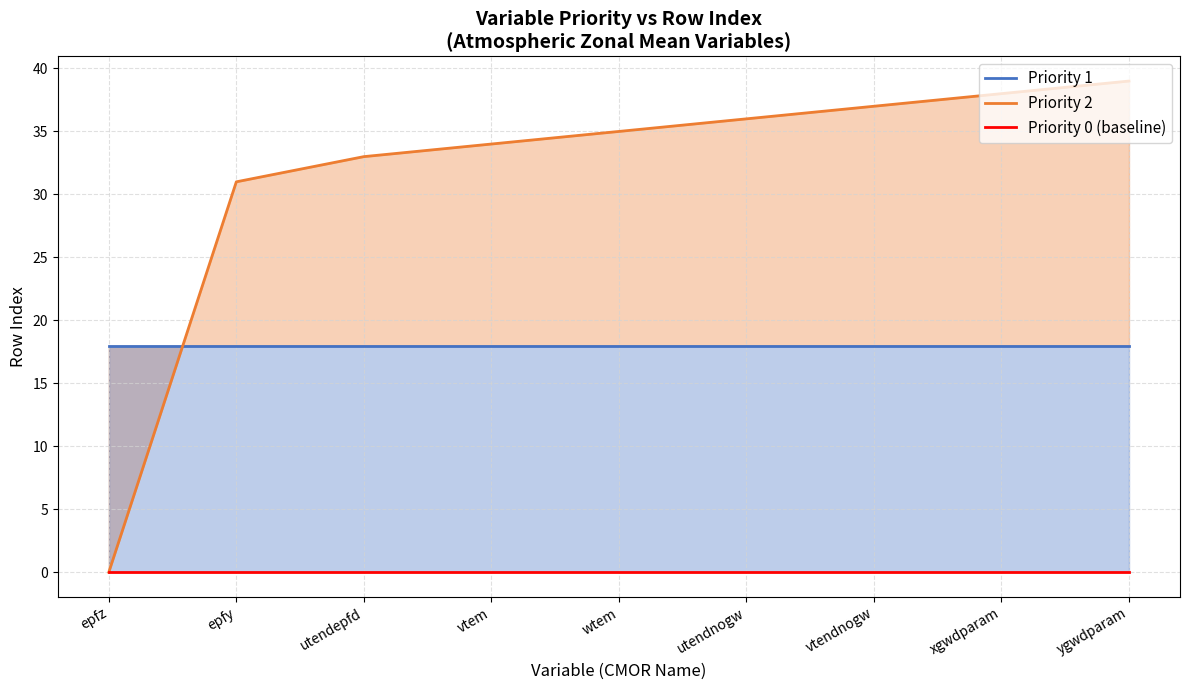

List the series in order of their peak value, lowest first.

Priority 0 (baseline), Priority 1, Priority 2